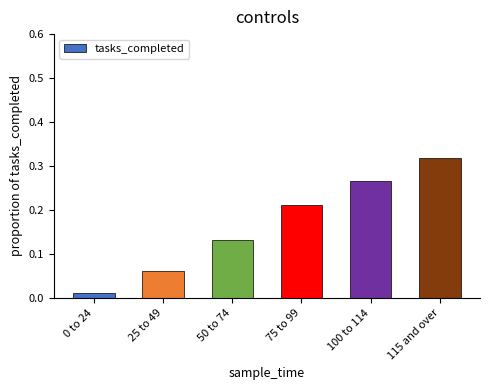

The value at 100 to 114 is 0.1. True or false?

False